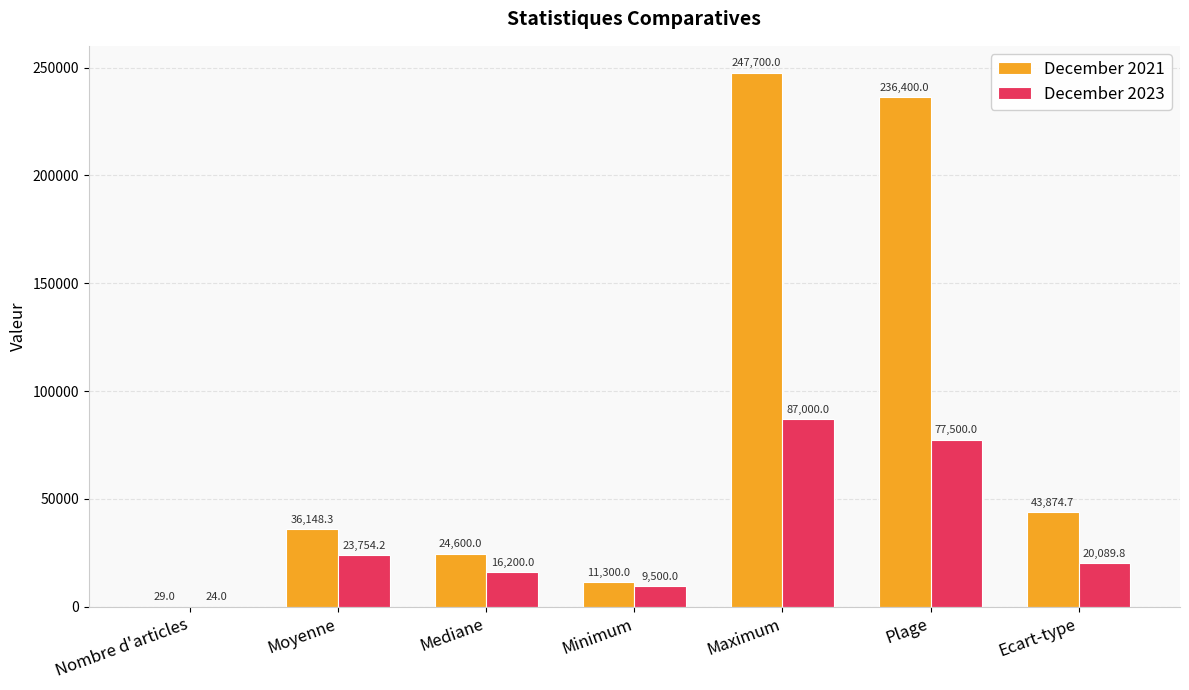

What is the maximum value shown in the chart?

247700.0